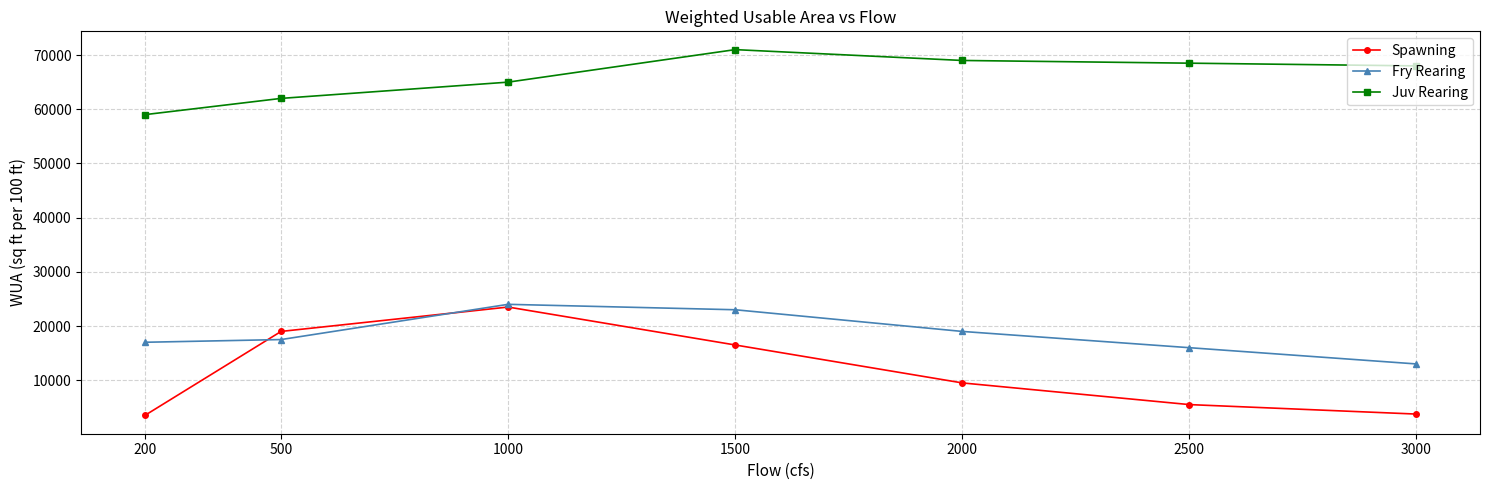

Which series has the widest spread of values?

Spawning